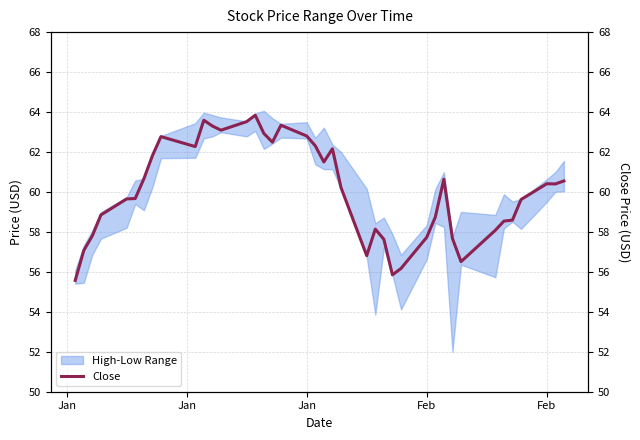

What is the sum of all values?

2403.3